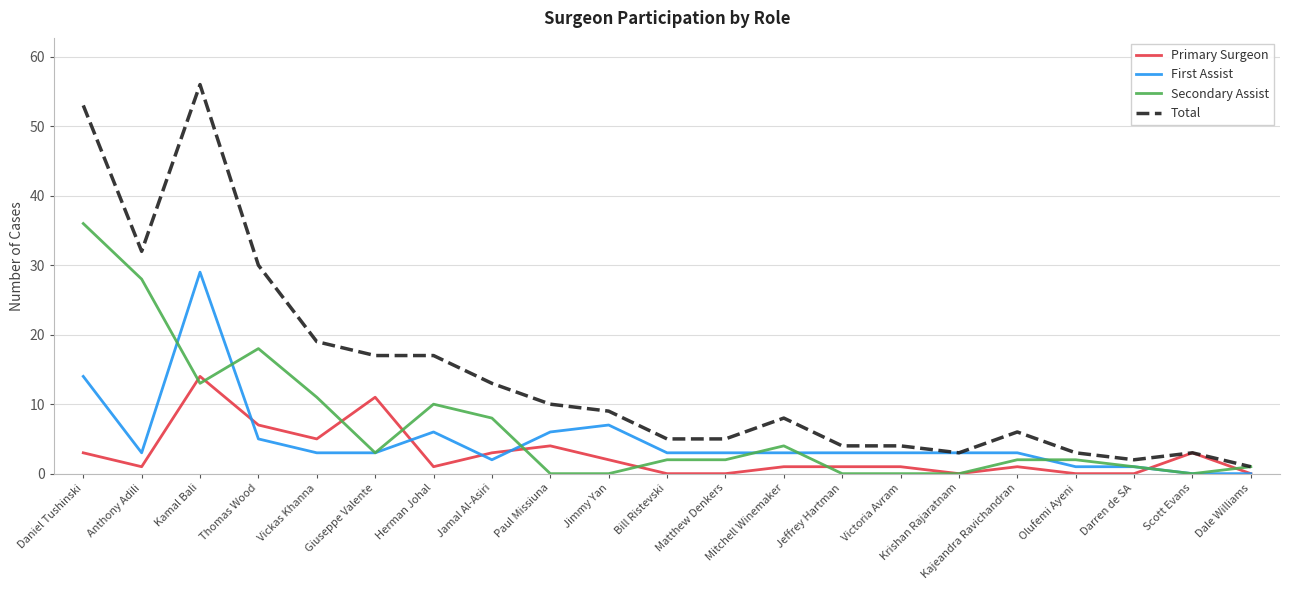

How many lines are shown in the chart?

4